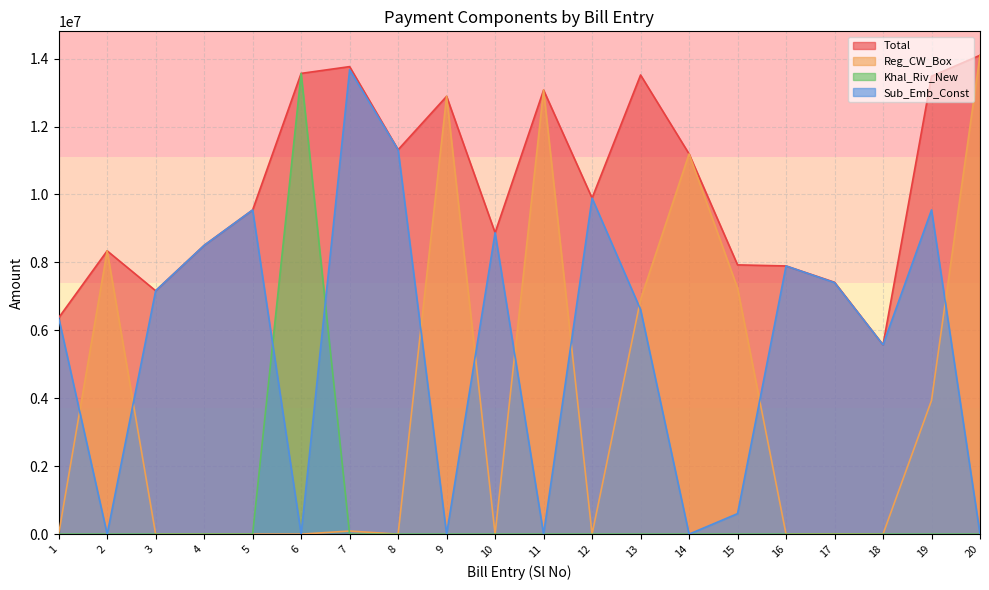

List the series in order of their peak value, highest first.

Total, Reg_CW_Box, Sub_Emb_Const, Khal_Riv_New